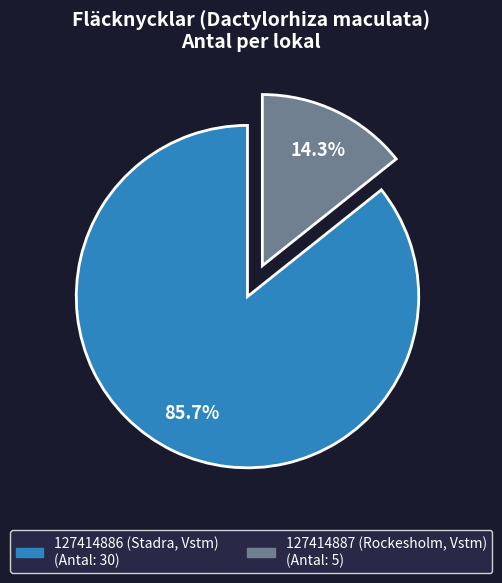

Which has a higher value, 127414886 (Stadra, Vstm) or 127414887 (Rockesholm, Vstm)?

127414886 (Stadra, Vstm)